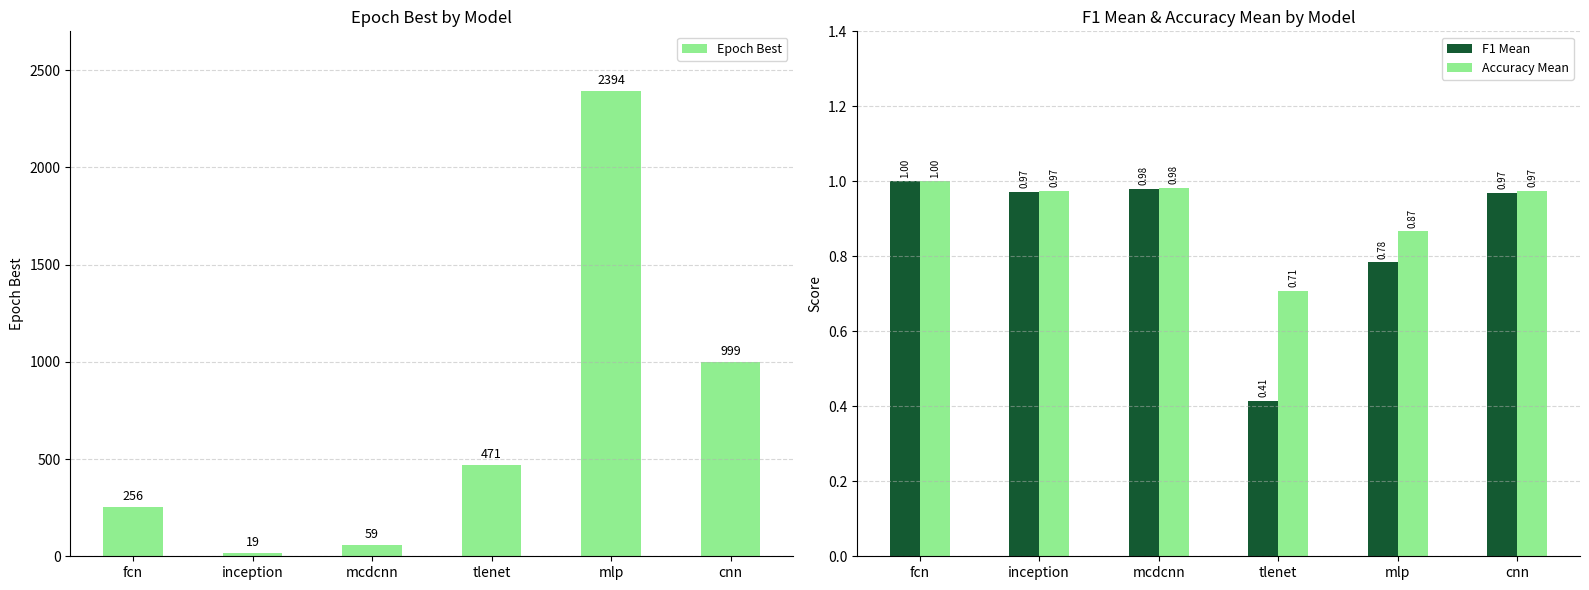

At which label does F1 Mean reach its peak?

fcn